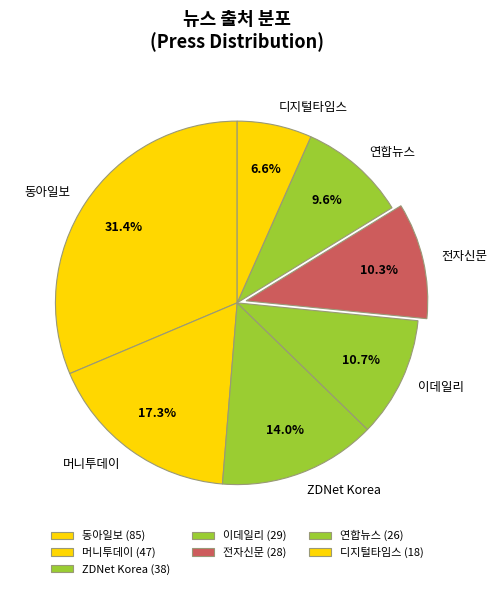

Does 전자신문 account for over 50% of the chart?

No